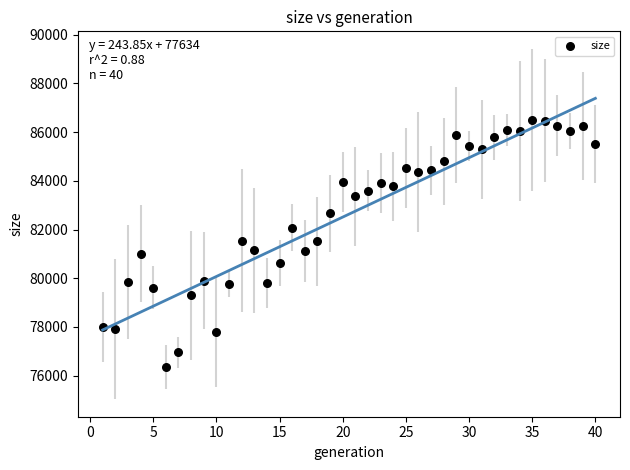

What is the range of X values (max minus min)?

39